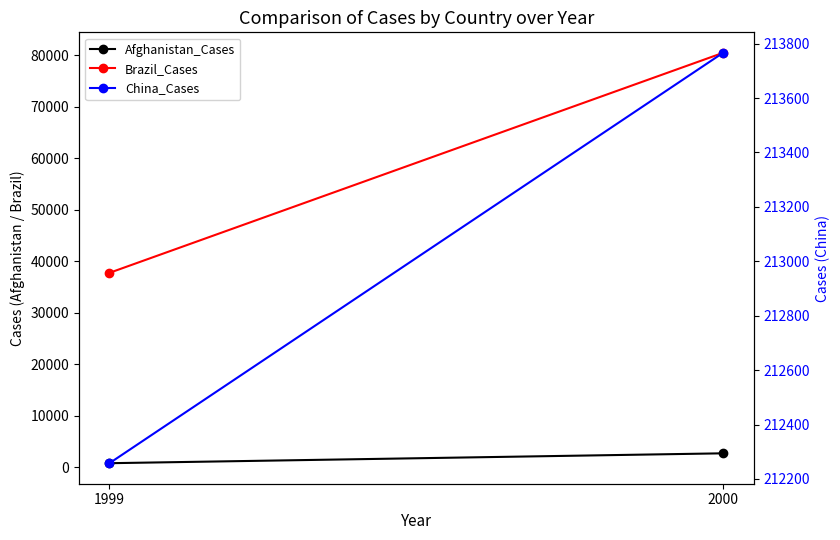

What is the difference between the highest and lowest values at 1999?

211513